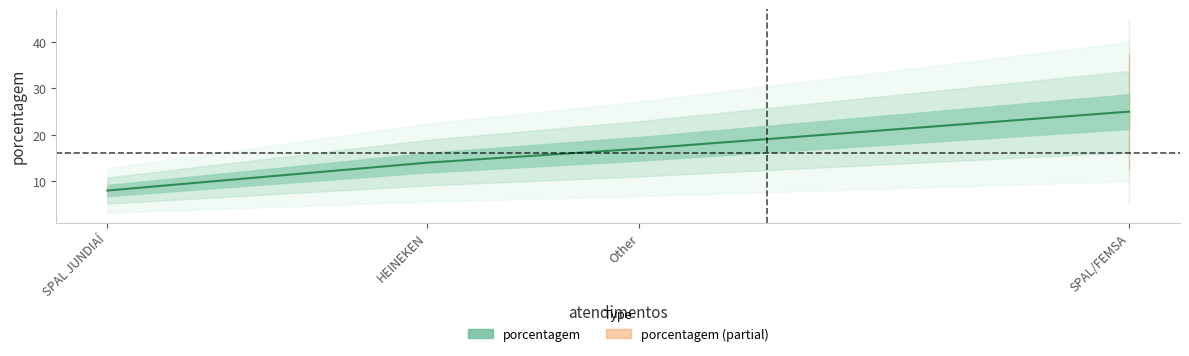

What is the average value?

16